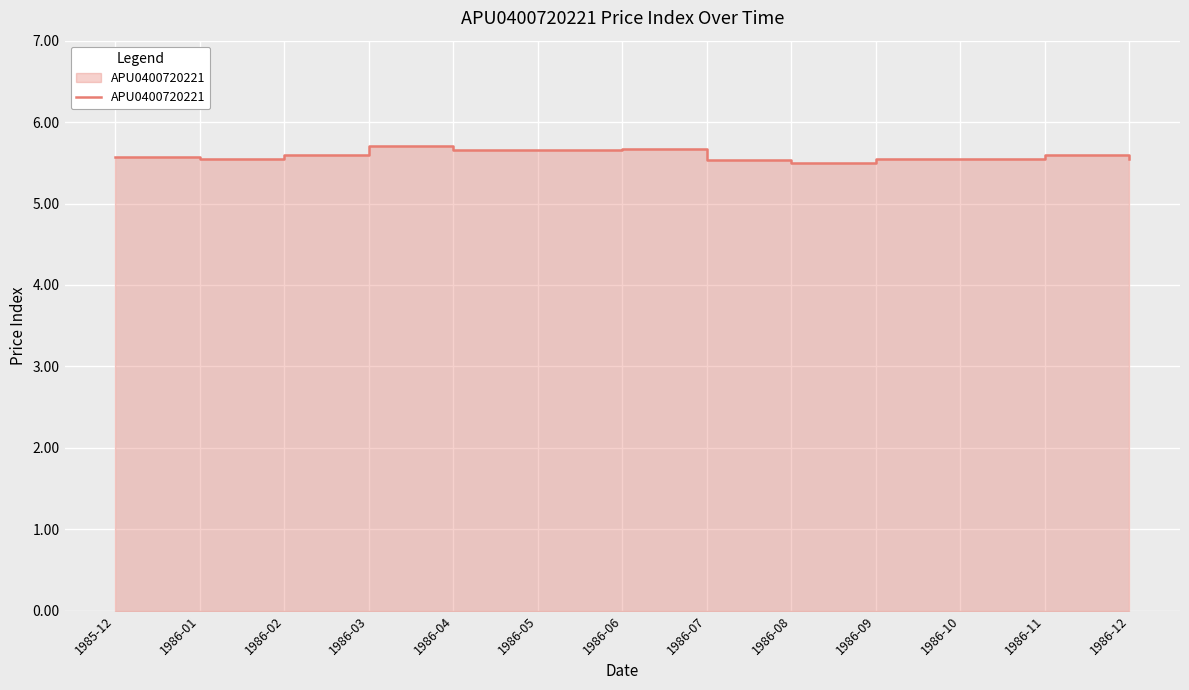

What is the difference between the maximum and second lowest values?

0.2